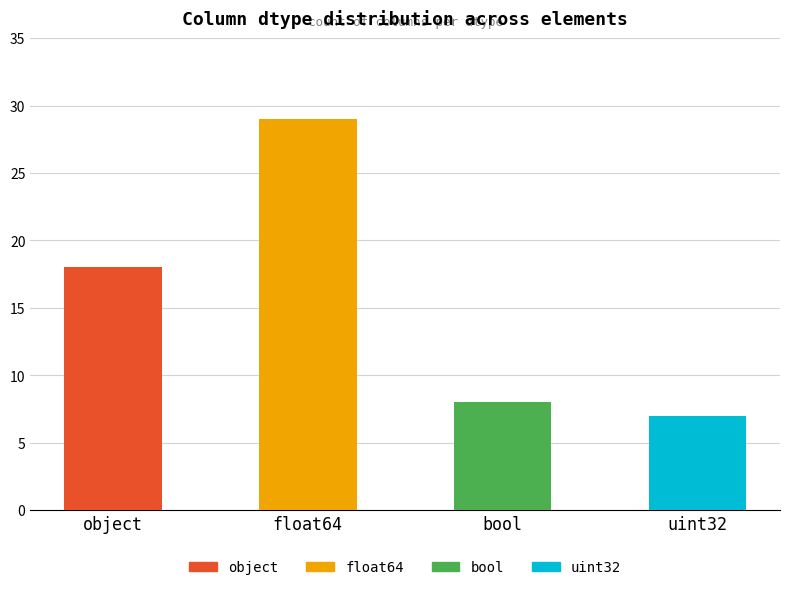

What is the change in value from object to bool?

-10